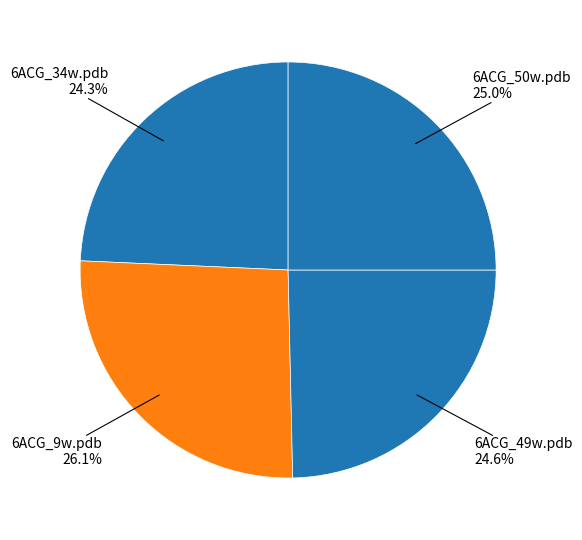

Count the number of slices in the pie.

4